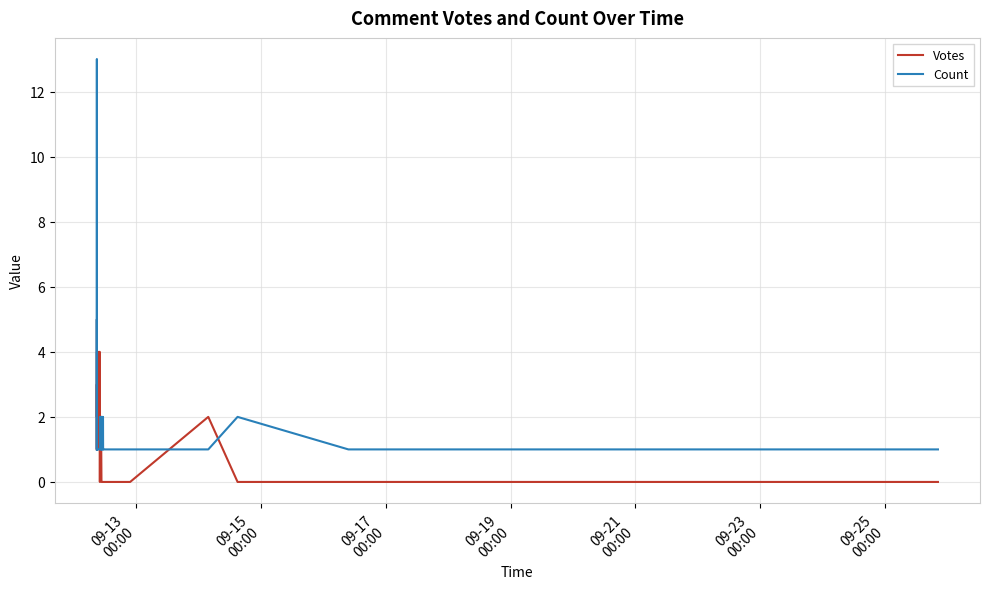

How many data points in Count are above 1?

10